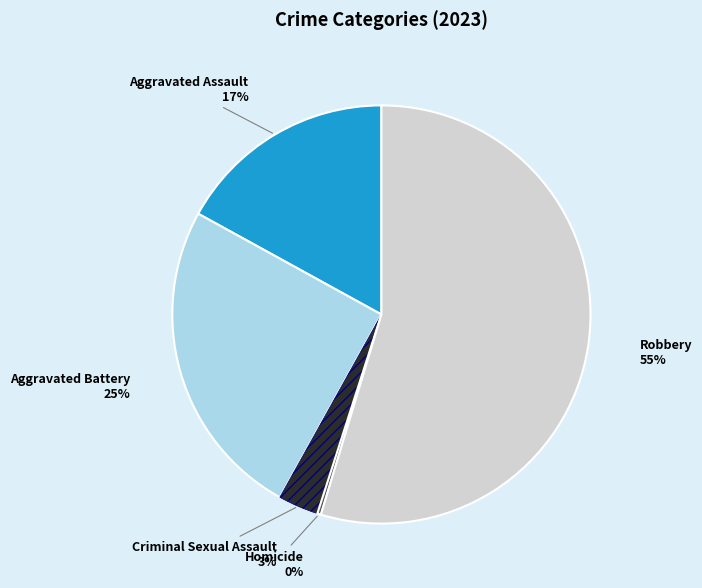

What percentage is the Robbery slice, to the nearest percent?

55%